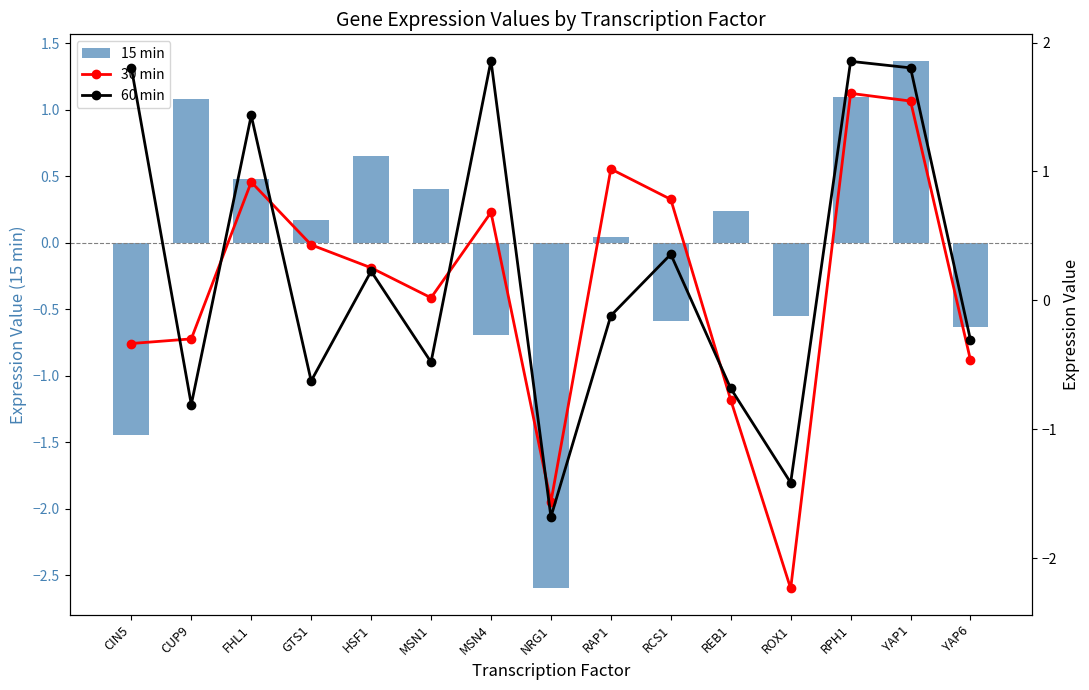

Reading left to right, what are all the values shown in this chart?

15 min: CIN5=-1.4	CUP9=1.1	FHL1=0.5	GTS1=0.2	HSF1=0.7	MSN1=0.4	MSN4=-0.7	NRG1=-2.6	RAP1=0.0	RCS1=-0.6	REB1=0.2	ROX1=-0.6	RPH1=1.1	YAP1=1.4	YAP6=-0.6
30 min: CIN5=-0.3	CUP9=-0.3	FHL1=0.9	GTS1=0.4	HSF1=0.3	MSN1=0.0	MSN4=0.7	NRG1=-1.6	RAP1=1.0	RCS1=0.8	REB1=-0.8	ROX1=-2.2	RPH1=1.6	YAP1=1.5	YAP6=-0.5
60 min: CIN5=1.8	CUP9=-0.8	FHL1=1.4	GTS1=-0.6	HSF1=0.2	MSN1=-0.5	MSN4=1.9	NRG1=-1.7	RAP1=-0.1	RCS1=0.4	REB1=-0.7	ROX1=-1.4	RPH1=1.9	YAP1=1.8	YAP6=-0.3